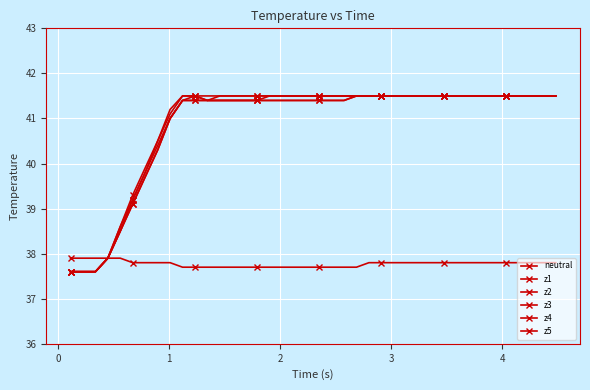

True or false: z1 and z2 cross at least once.

False